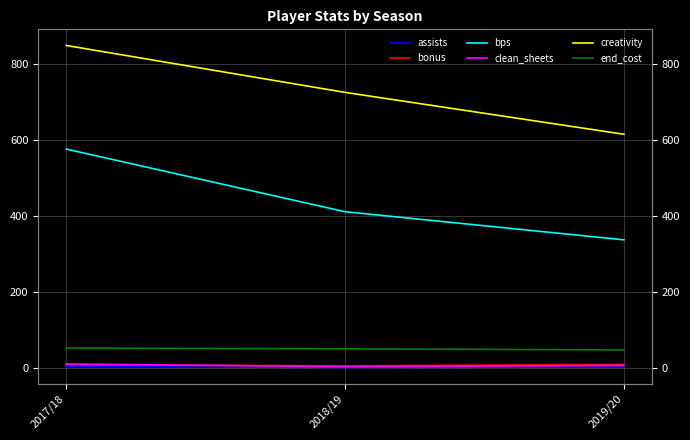

What is the total value across all series at 2019/20?

1015.9